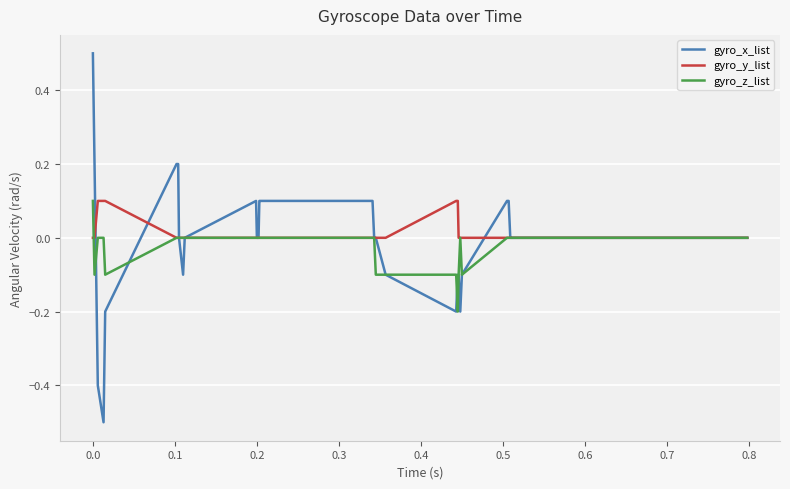

What is the greatest value displayed?

0.5